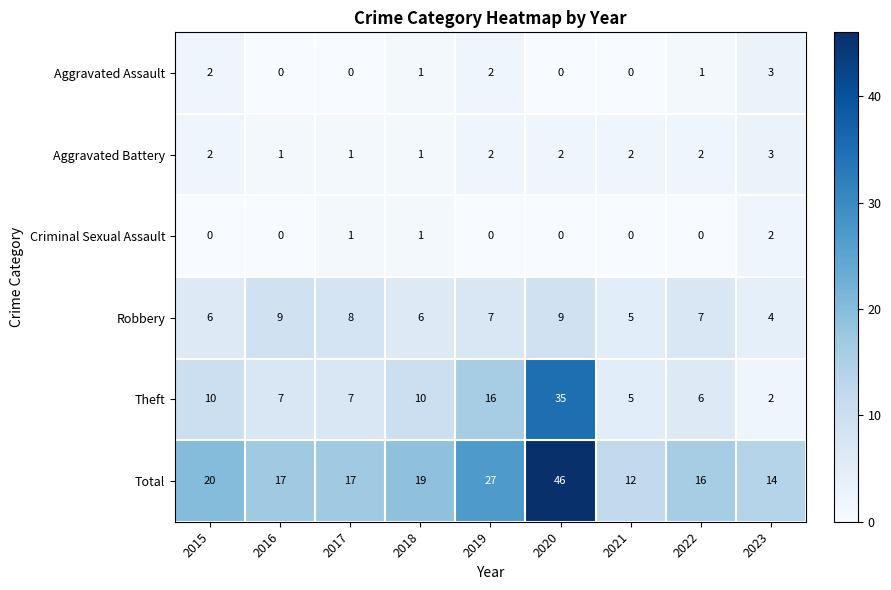

How many values in Aggravated Assault are above zero?

5